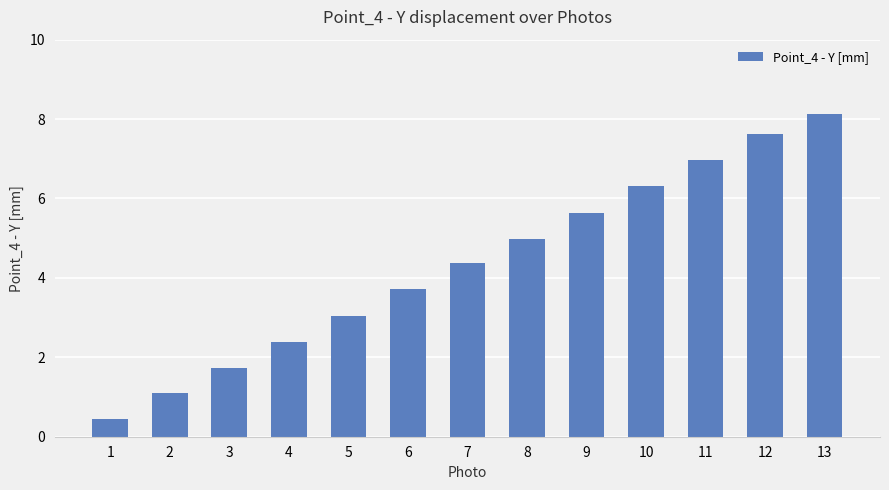

Which has a higher value, 11 or 6?

11